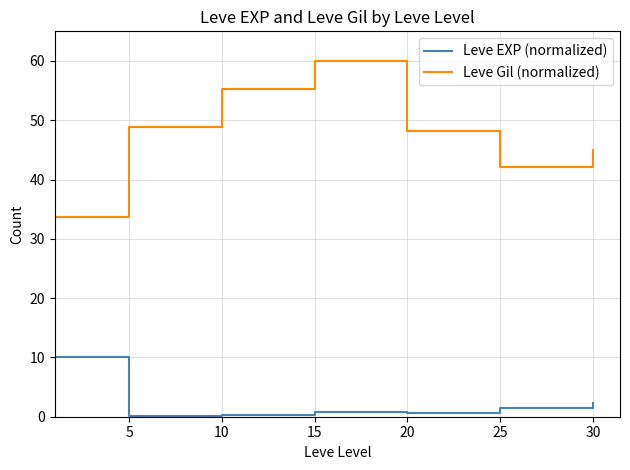

How many values in the Leve Gil (normalized) series exceed 48?

4